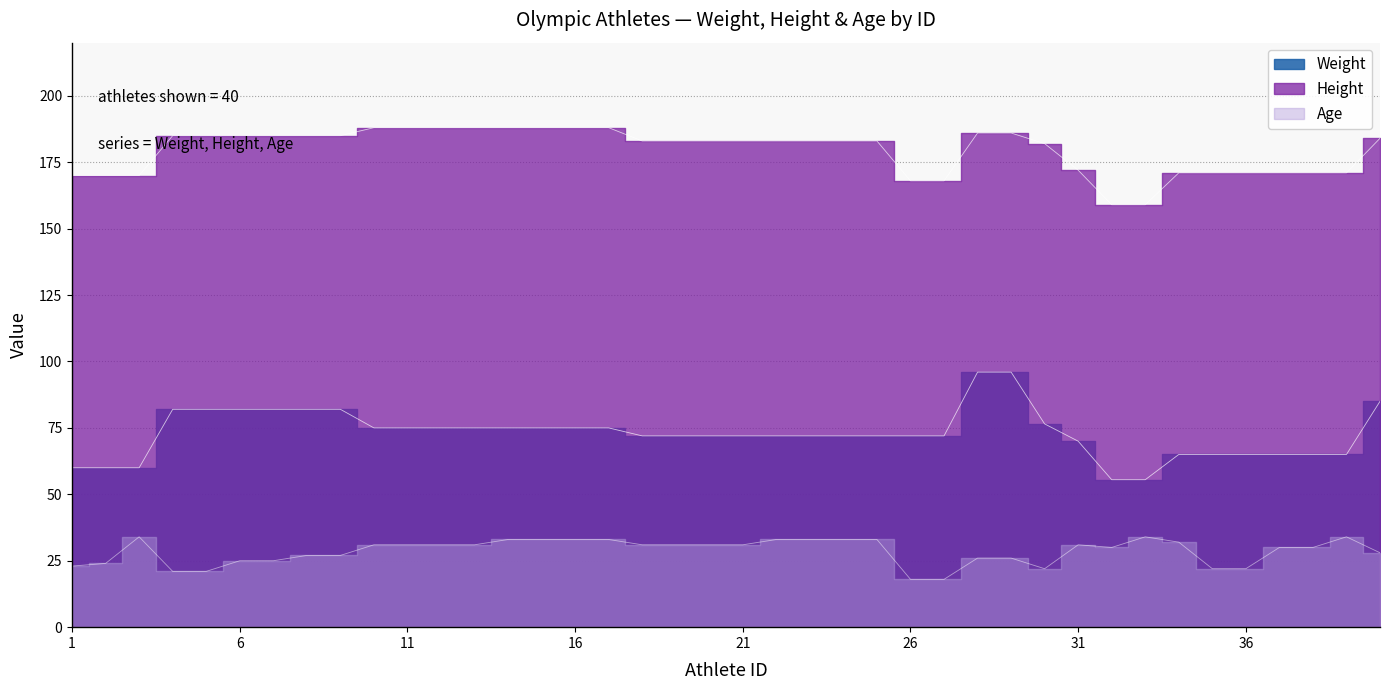

Reading left to right, extract all data points from this chart.

Weight: 1=60.0	2=60.0	3=60.0	4=82.0	5=82.0	6=82.0	7=82.0	8=82.0	9=82.0	10=75.0	11=75.0	12=75.0	13=75.0	14=75.0	15=75.0	16=75.0	17=75.0	18=72.0	19=72.0	20=72.0	21=72.0	22=72.0	23=72.0	24=72.0	25=72.0	26=72.0	27=72.0	28=96.0	29=96.0	30=76.5	31=70.0	32=55.5	33=55.5	34=65.0	35=65.0	36=65.0	37=65.0	38=65.0	39=65.0	40=85.0
Height: 1=170.0	2=170.0	3=170.0	4=185.0	5=185.0	6=185.0	7=185.0	8=185.0	9=185.0	10=188.0	11=188.0	12=188.0	13=188.0	14=188.0	15=188.0	16=188.0	17=188.0	18=183.0	19=183.0	20=183.0	21=183.0	22=183.0	23=183.0	24=183.0	25=183.0	26=168.0	27=168.0	28=186.0	29=186.0	30=182.0	31=172.0	32=159.0	33=159.0	34=171.0	35=171.0	36=171.0	37=171.0	38=171.0	39=171.0	40=184.0
Age: 1=23.0	2=24.0	3=34.0	4=21.0	5=21.0	6=25.0	7=25.0	8=27.0	9=27.0	10=31.0	11=31.0	12=31.0	13=31.0	14=33.0	15=33.0	16=33.0	17=33.0	18=31.0	19=31.0	20=31.0	21=31.0	22=33.0	23=33.0	24=33.0	25=33.0	26=18.0	27=18.0	28=26.0	29=26.0	30=22.0	31=31.0	32=30.0	33=34.0	34=32.0	35=22.0	36=22.0	37=30.0	38=30.0	39=34.0	40=28.0